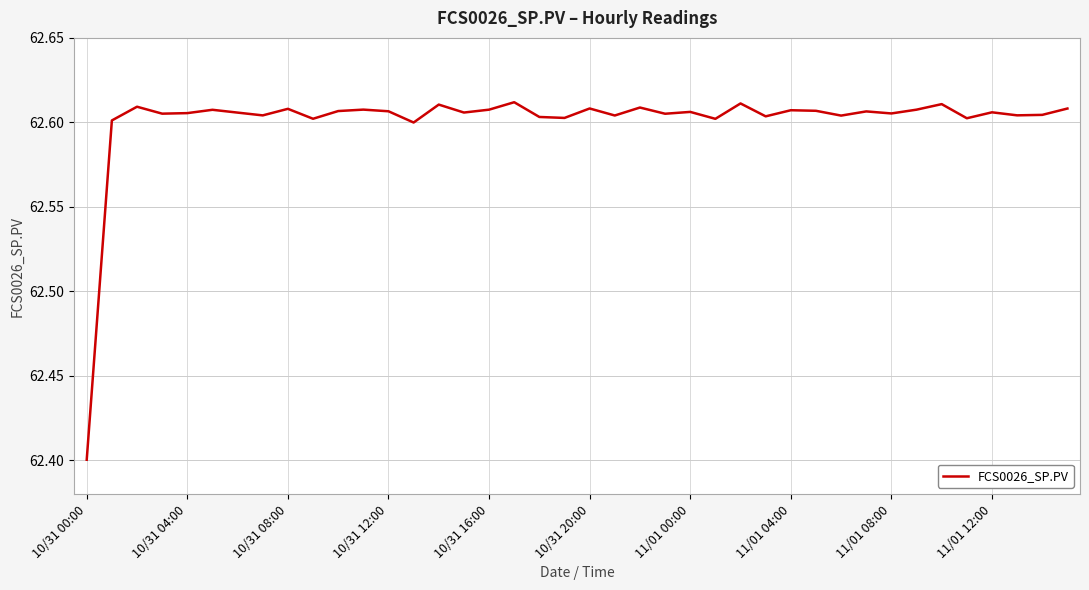

What is the smallest value displayed?

62.4